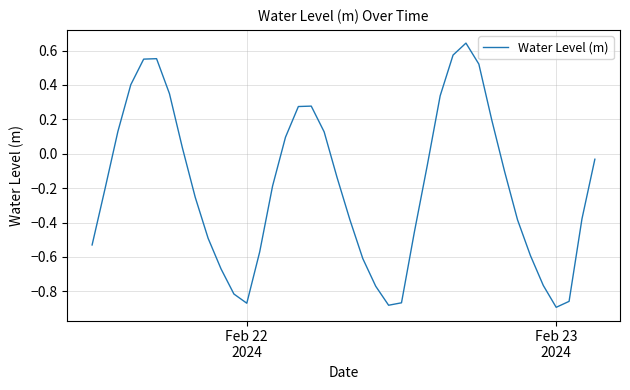

Is this an area chart (filled region under the line)?

No